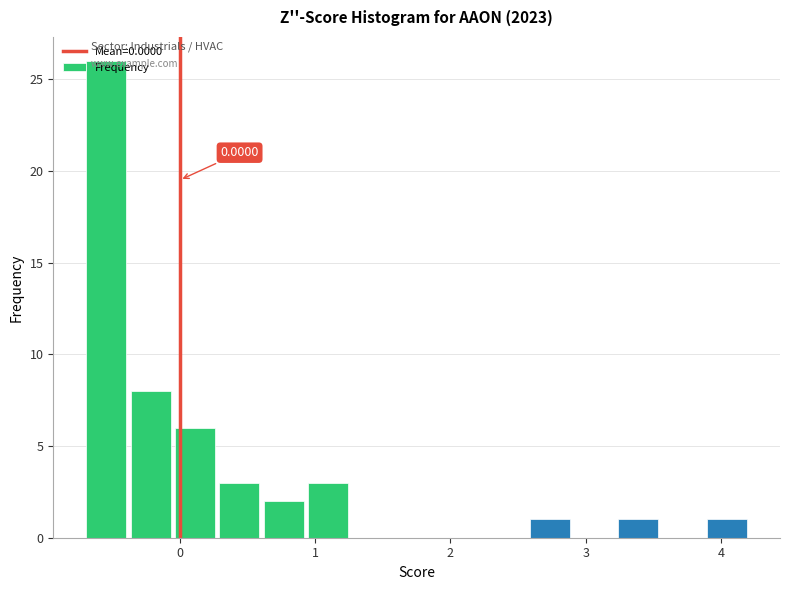

Around what value on the x-axis is the tallest bar? Give the approximate position of its centre, as read against the axis.

-0.5